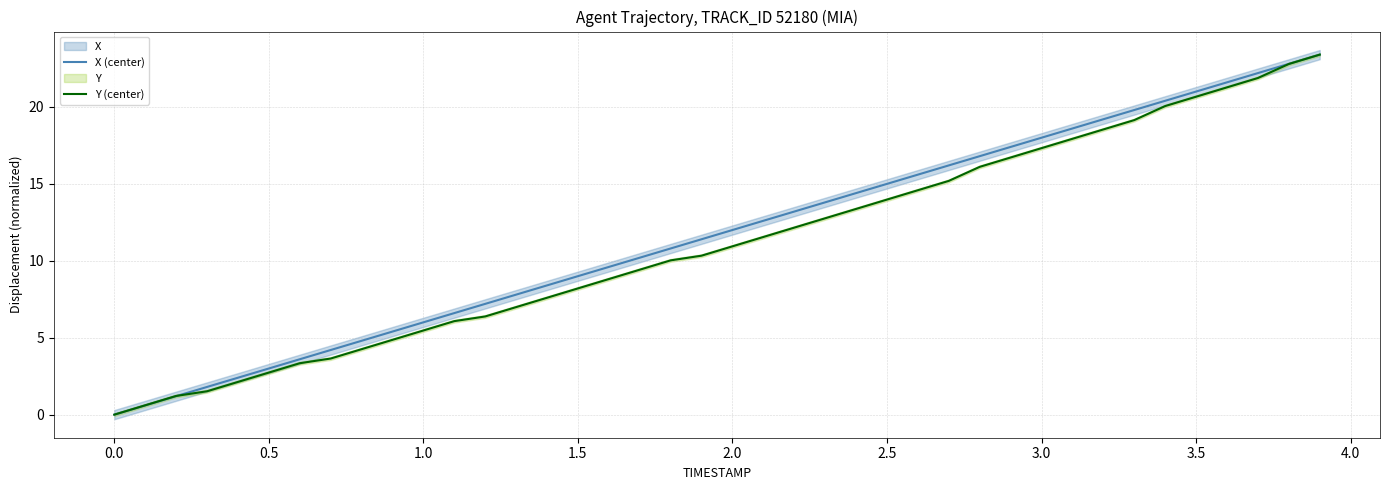

The value of X (center) at 2.0 is 17.6. True or false?

False